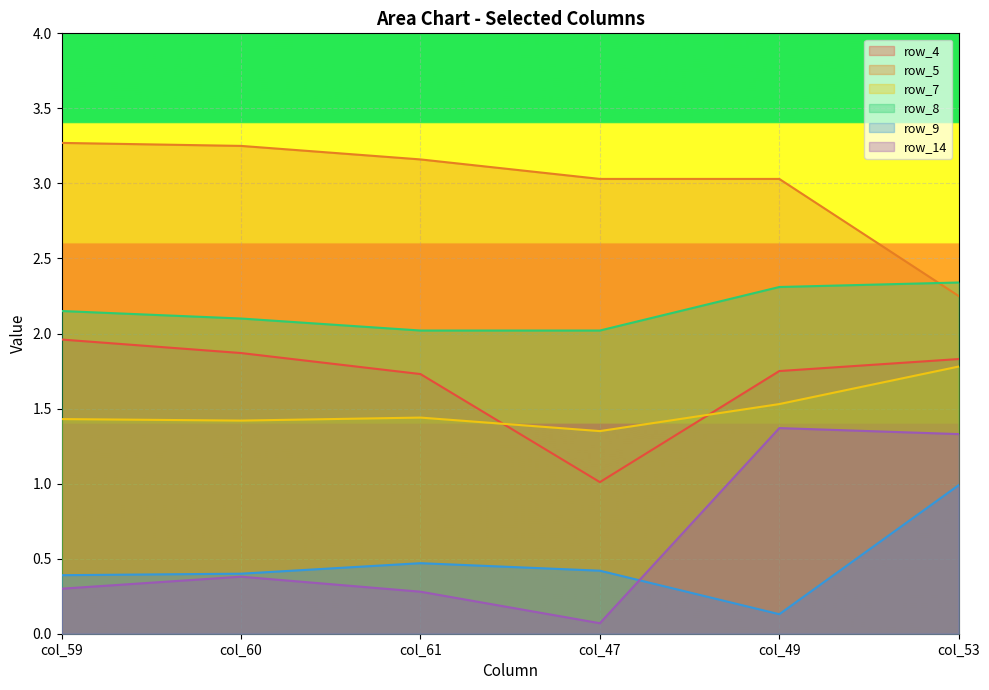

What is the label of the 2nd point from the left?

col_60